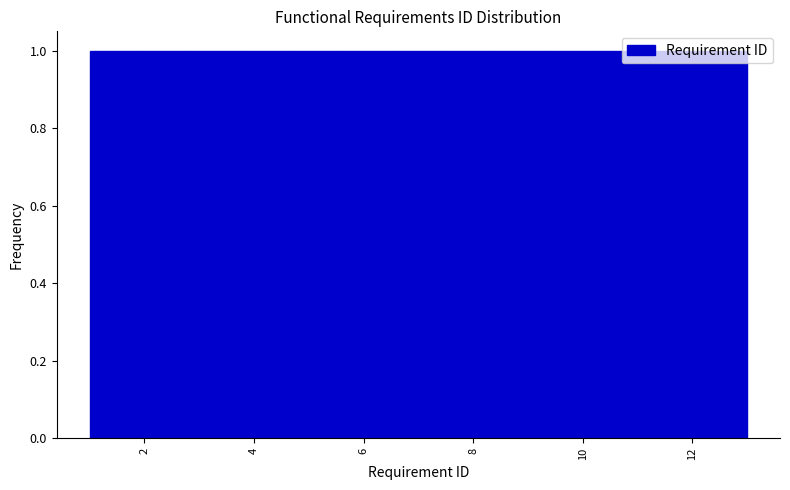

What is the height of the bar covering 7.4 to 8.4 on the x-axis? Neither the bar edges nor the heights are printed on the chart, so give them approximately, as read against the axes.

1